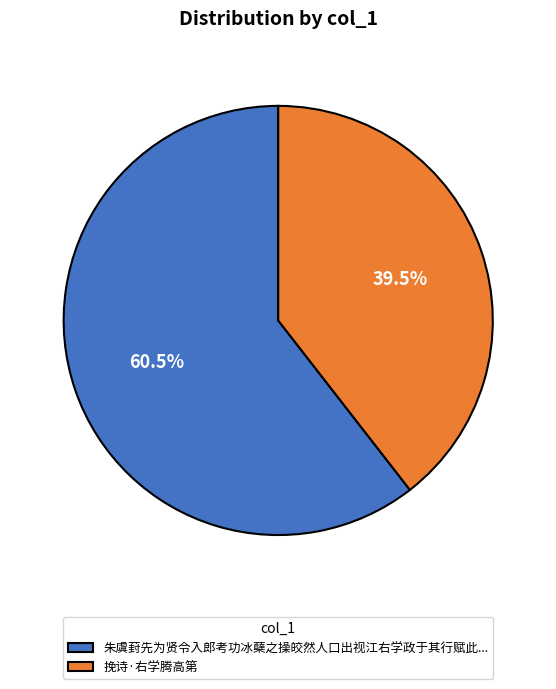

What is the majority slice?

朱虞葑先为贤令入郎考功冰蘖之操皎然人口出视江右学政于其行赋此...